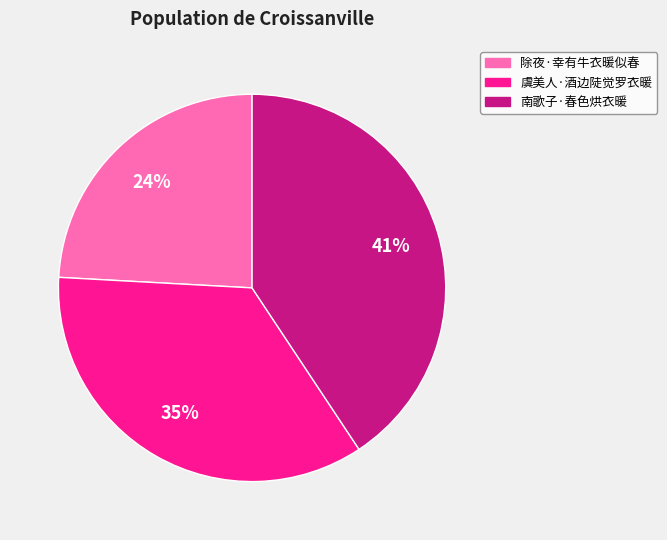

Rank the categories by value from lowest to highest.

除夜·幸有牛衣暖似春, 虞美人·酒边陡觉罗衣暖, 南歌子·春色烘衣暖